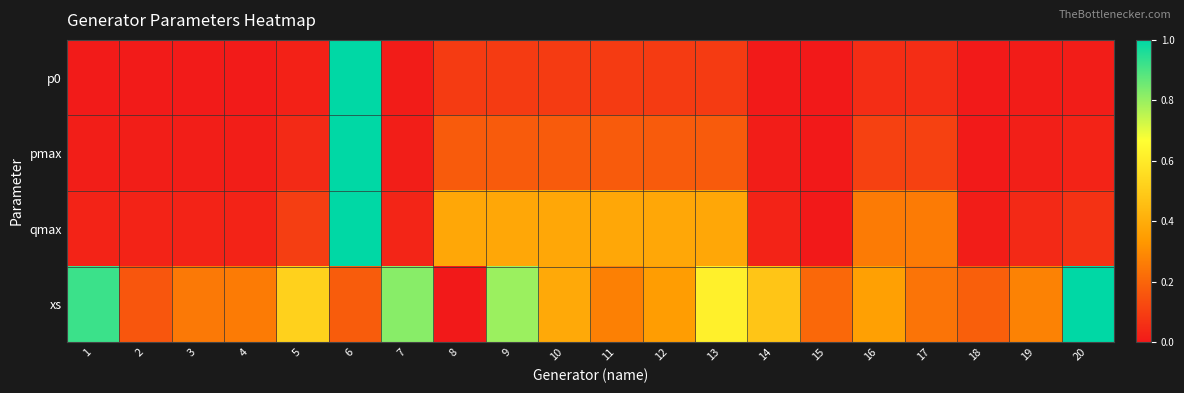

At which category does the chart reach its minimum across all series?

15